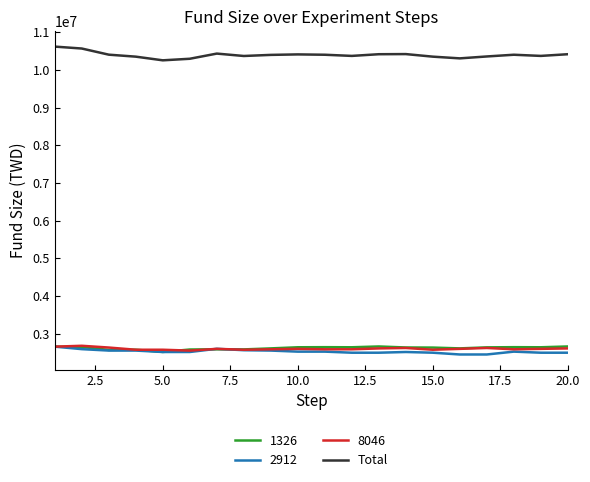

What is the minimum value for 1326?

2513507